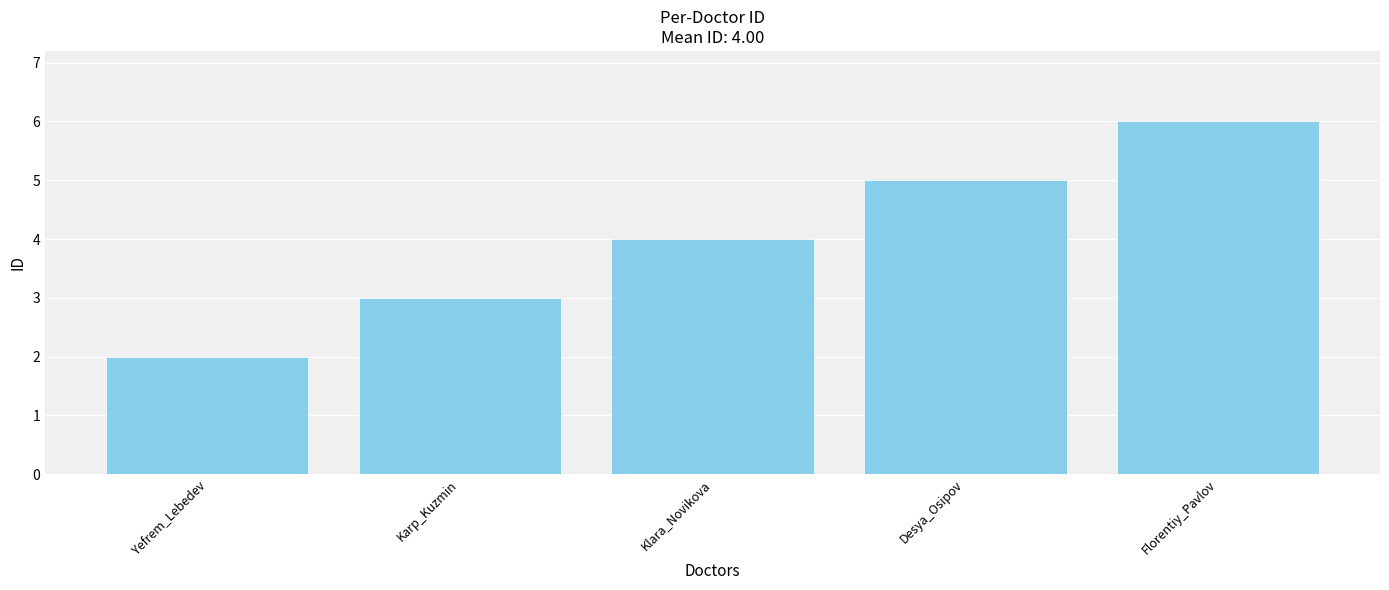

What is the maximum value shown in the chart?

6